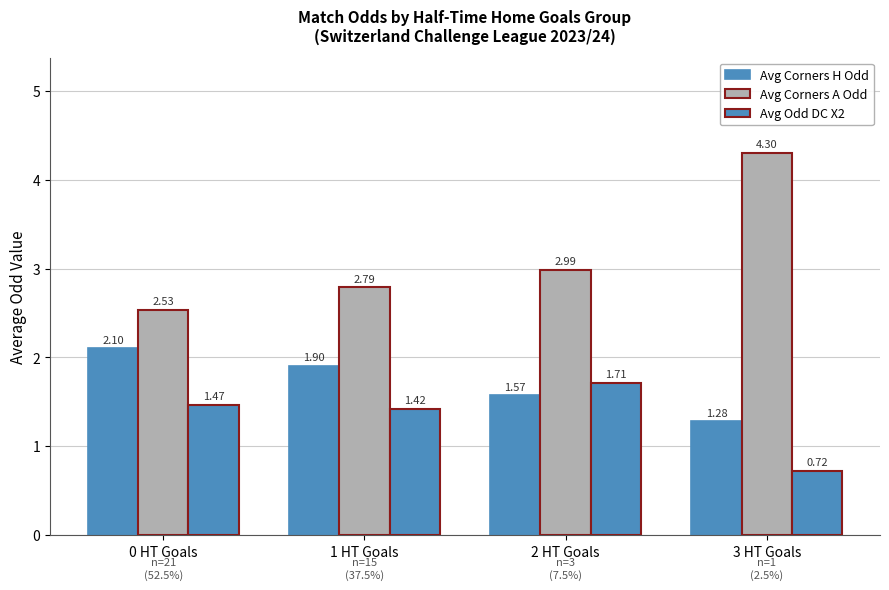

Reading left to right, extract all data points from this chart.

Avg Corners H Odd: 0 HT Goals=2.1	1 HT Goals=1.9	2 HT Goals=1.6	3 HT Goals=1.3
Avg Corners A Odd: 0 HT Goals=2.5	1 HT Goals=2.8	2 HT Goals=3.0	3 HT Goals=4.3
Avg Odd DC X2: 0 HT Goals=1.5	1 HT Goals=1.4	2 HT Goals=1.7	3 HT Goals=0.7